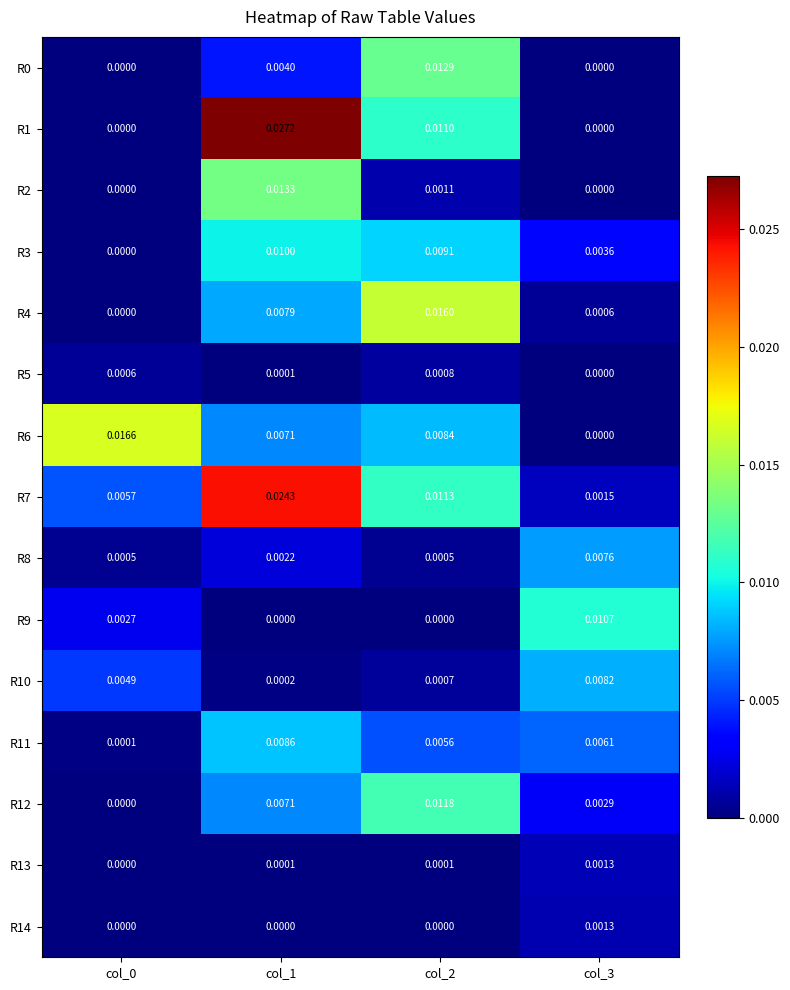

Count the number of categories in the chart.

4